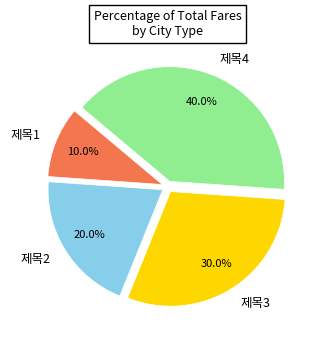

Does any single category account for the majority?

No